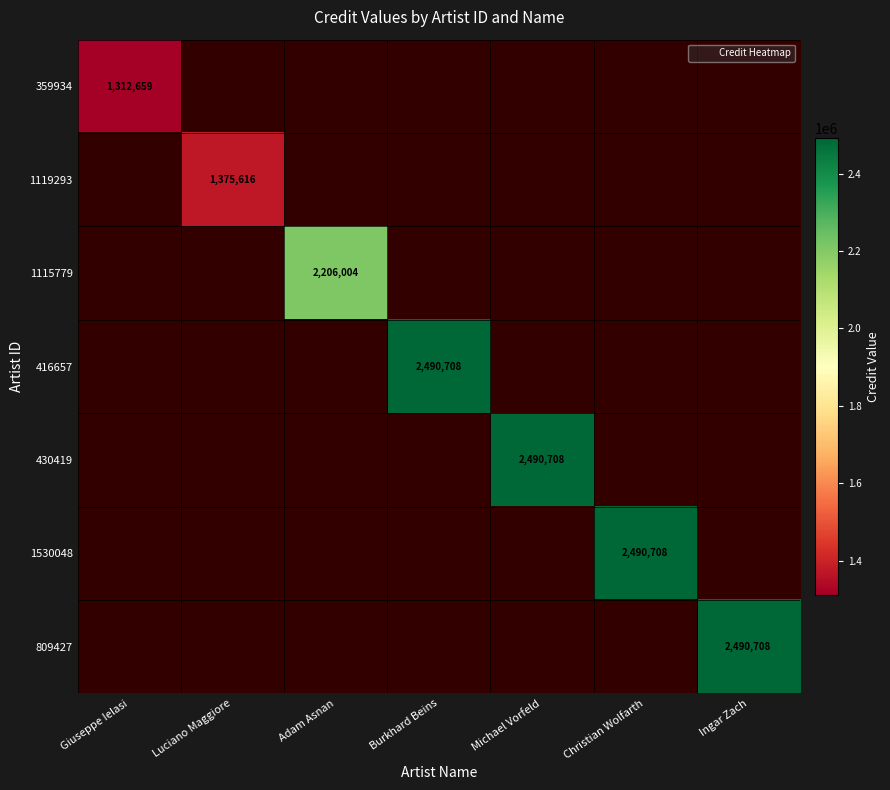

Is it true that 1119293 equals 2206790 at Luciano Maggiore?

False